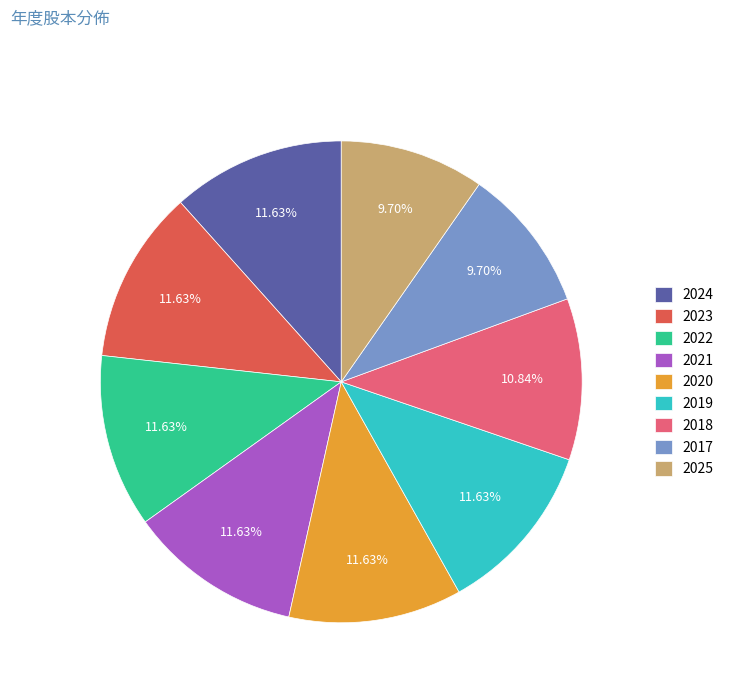

Count the number of slices in the pie.

9